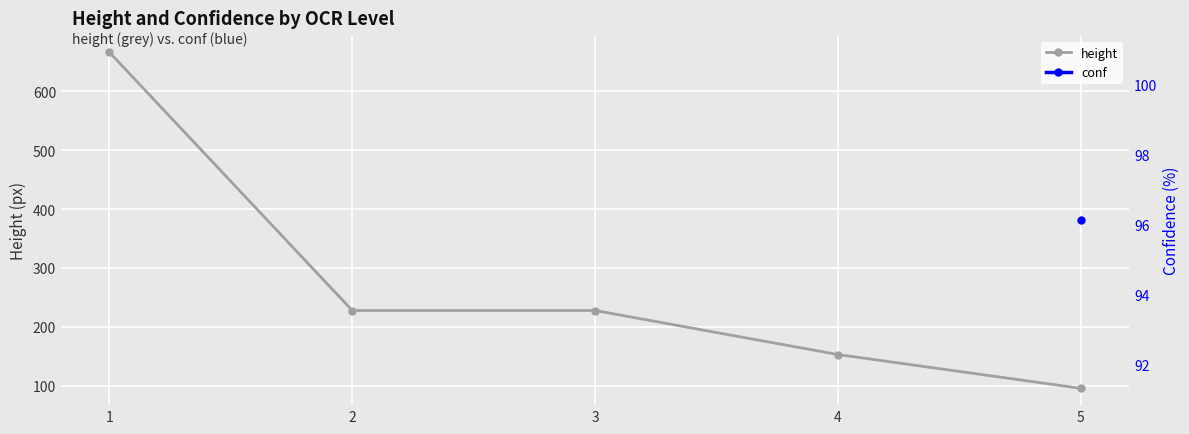

What is the value of the 2nd point from the left?

228.0